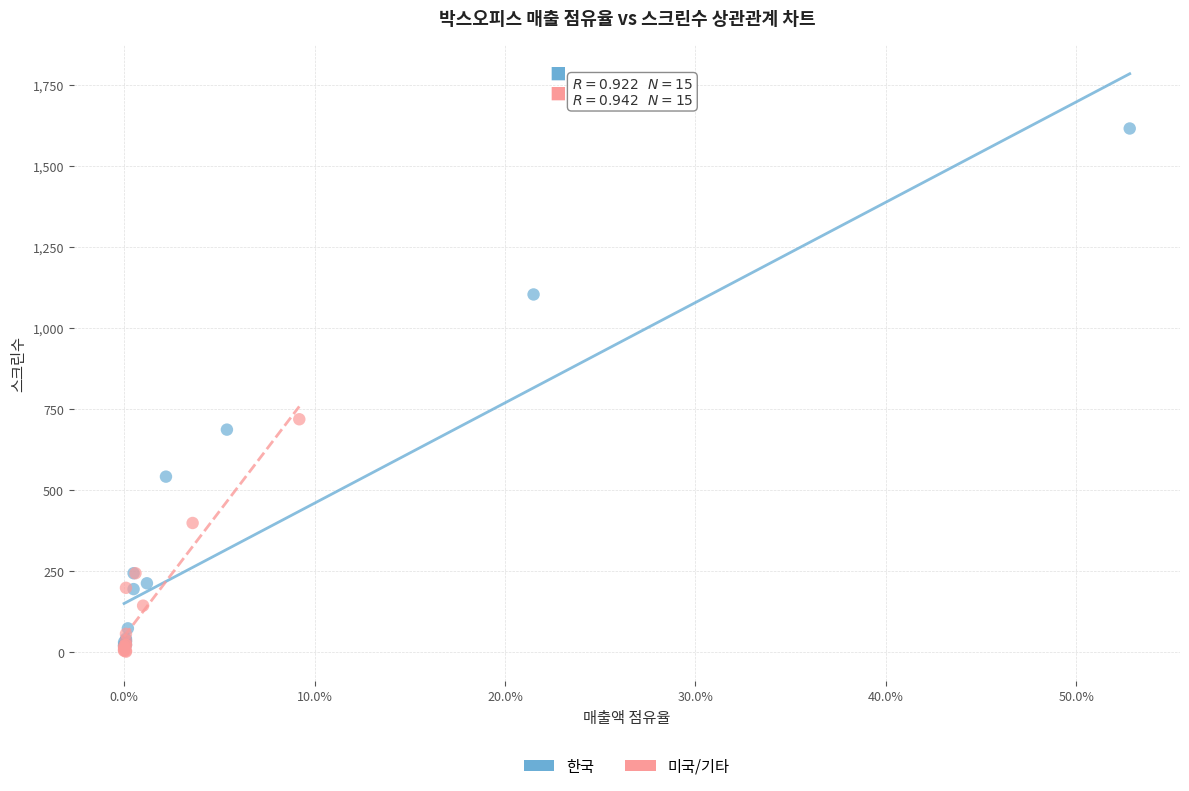

Which series has the largest Y range (max minus min)?

한국